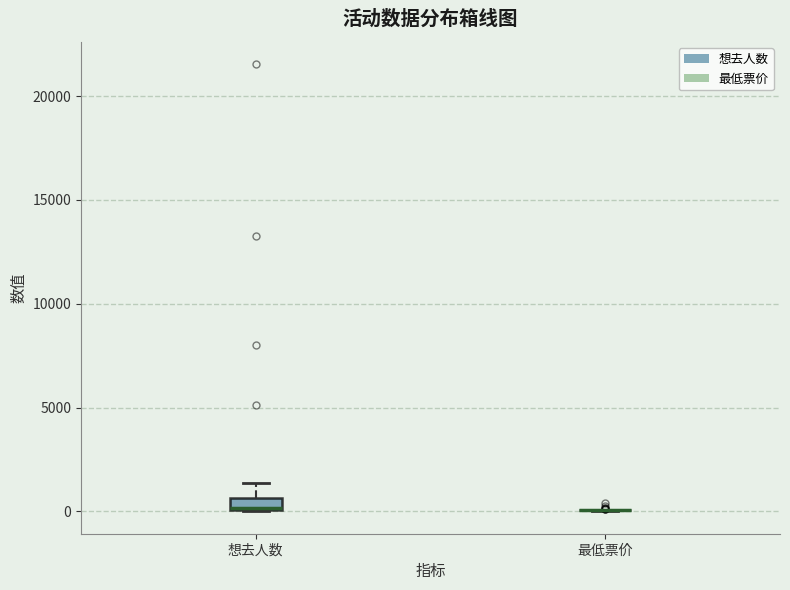

Comparing the boxes themselves (not the whiskers), which one is the tallest?

想去人数